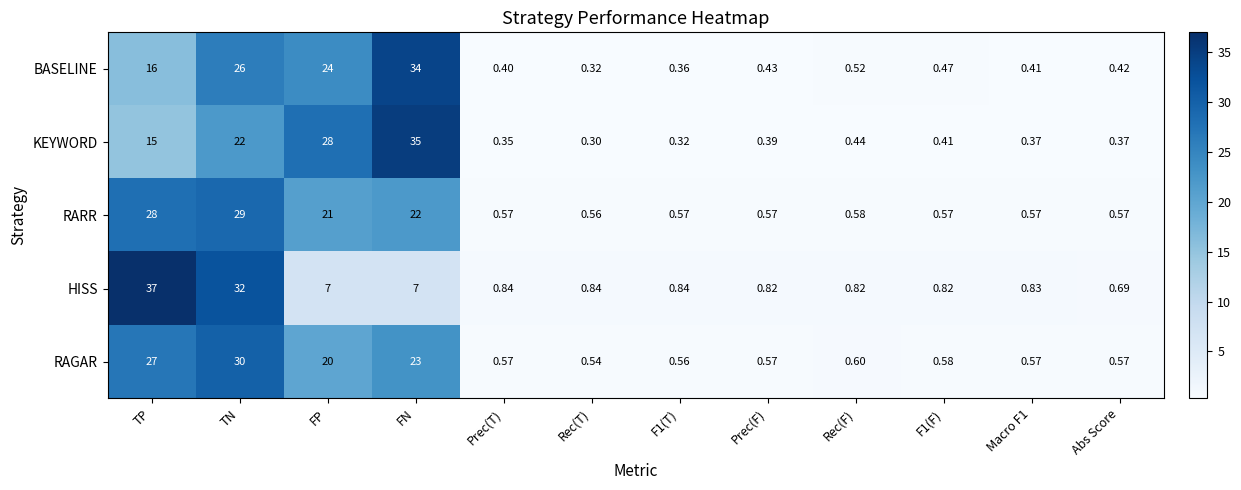

Between FN and F1(F), which series saw the biggest shift?

KEYWORD